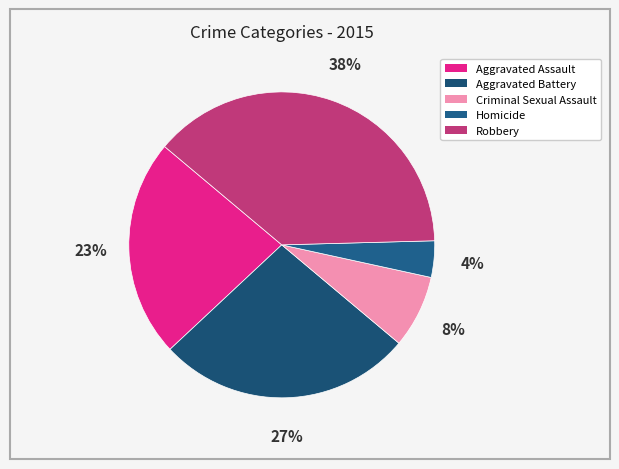

Is there a majority slice in this chart?

No